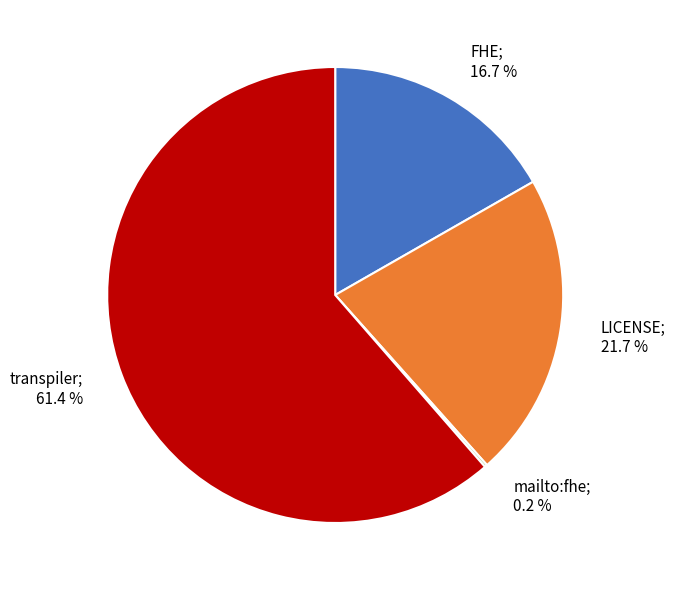

Is it true that LICENSE is 36% of the pie?

False